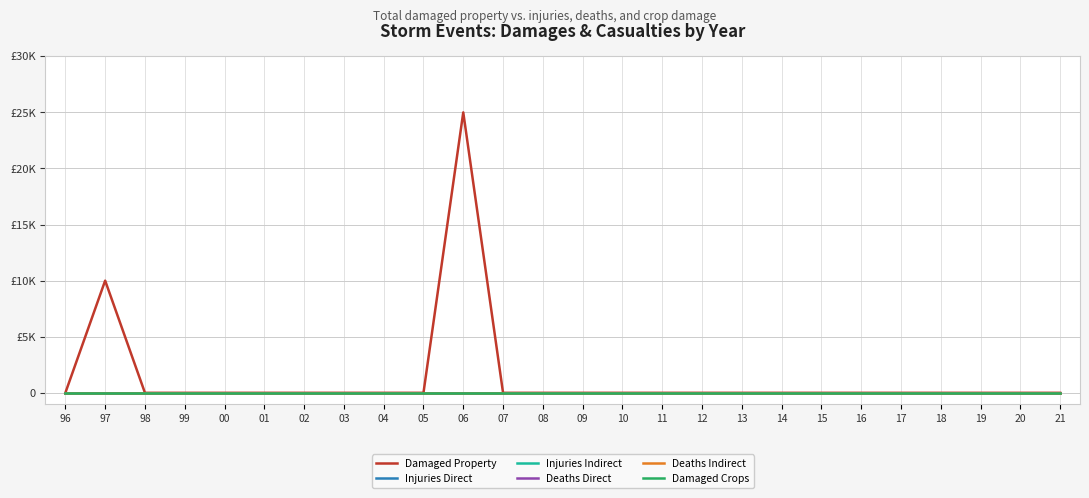

At which category is the sum across all series the highest?

06